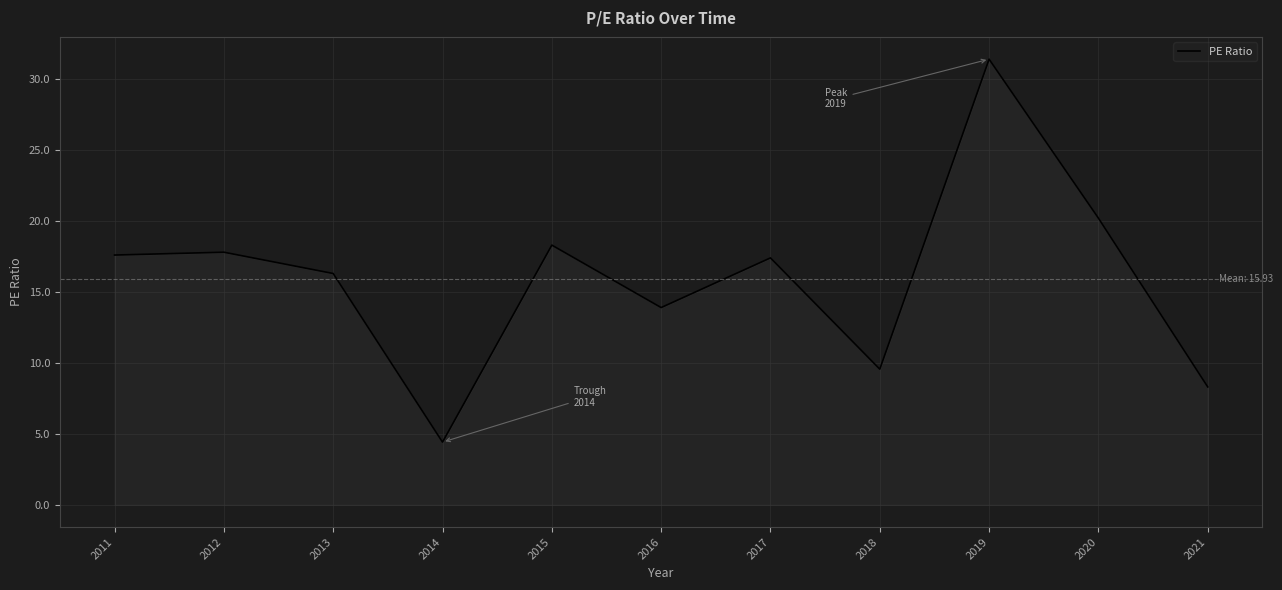

How many series are shown in this chart?

1